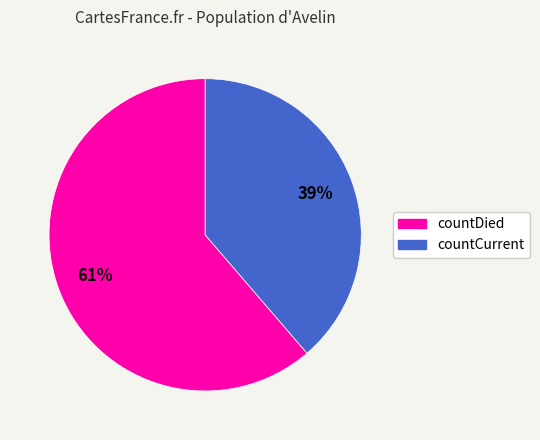

Count the number of slices in the pie.

2